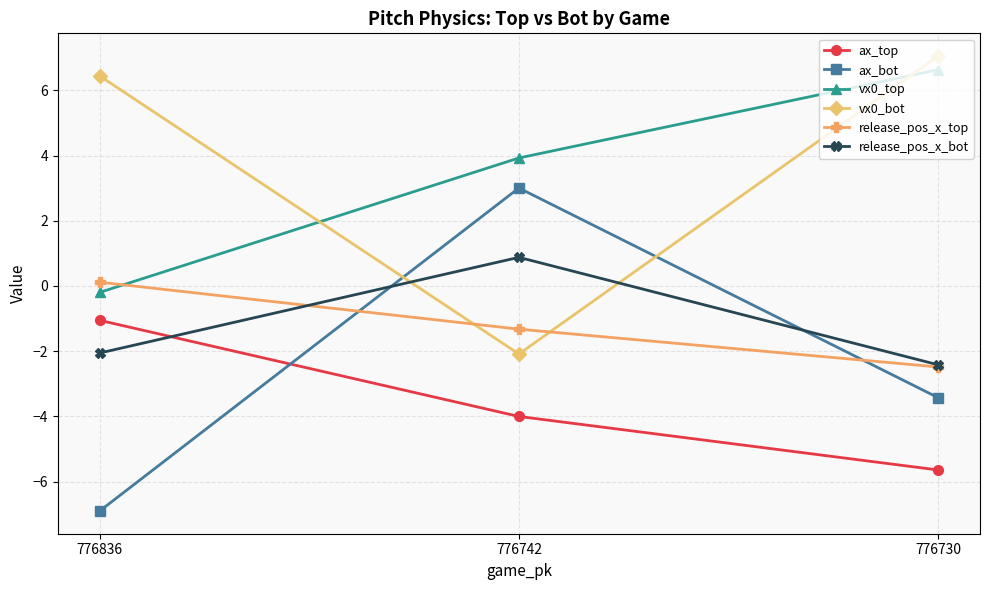

What is the minimum value shown in the chart?

-6.9